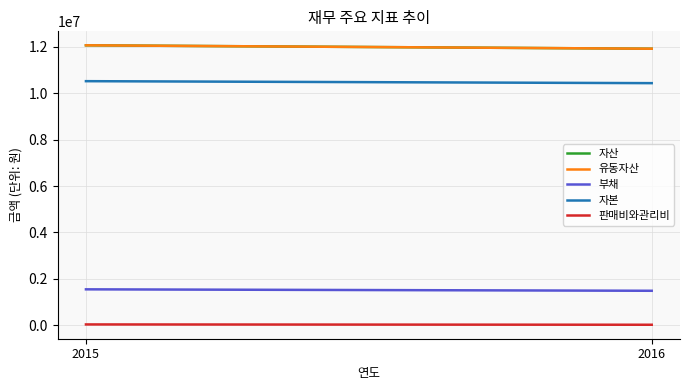

What is the approximate value of 판매비와관리비 at 2015, to the nearest 100?

33000